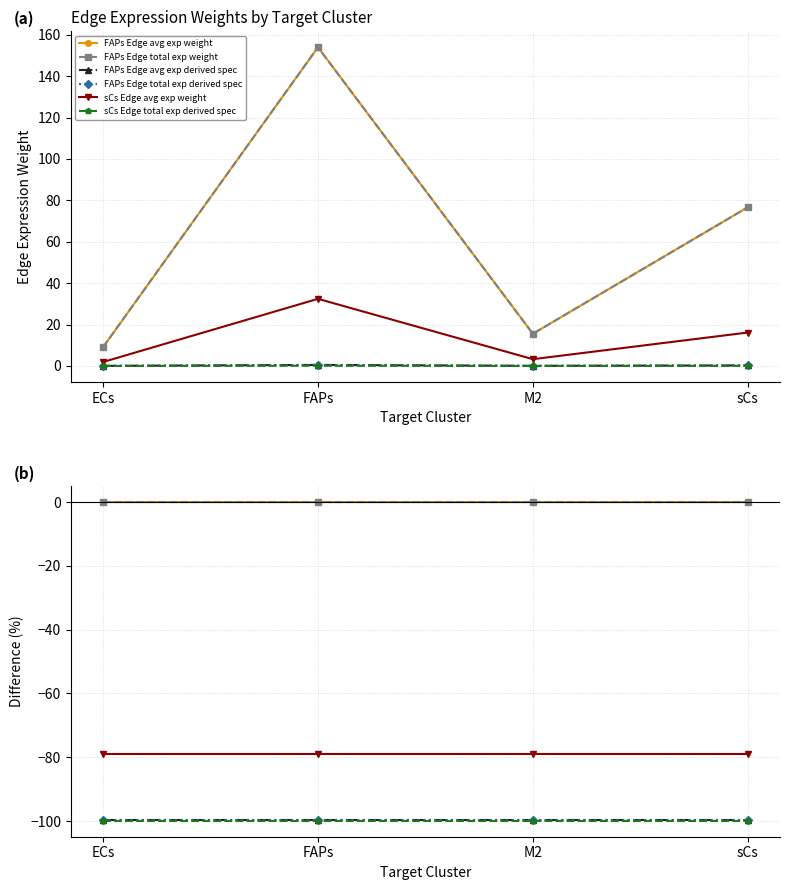

True or false: FAPs Edge total exp derived spec has a value of -99.7 at ECs.

True